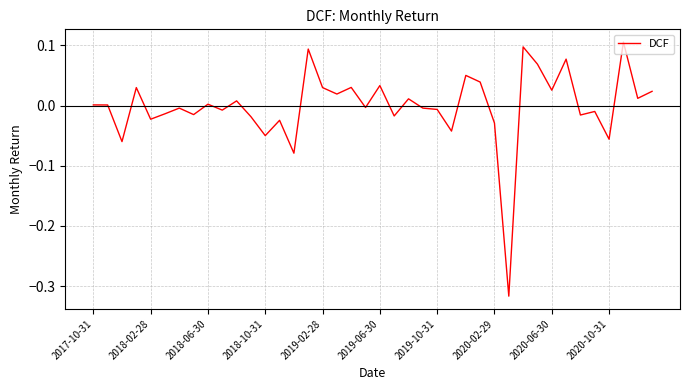

Does the chart have visible grid lines?

Yes